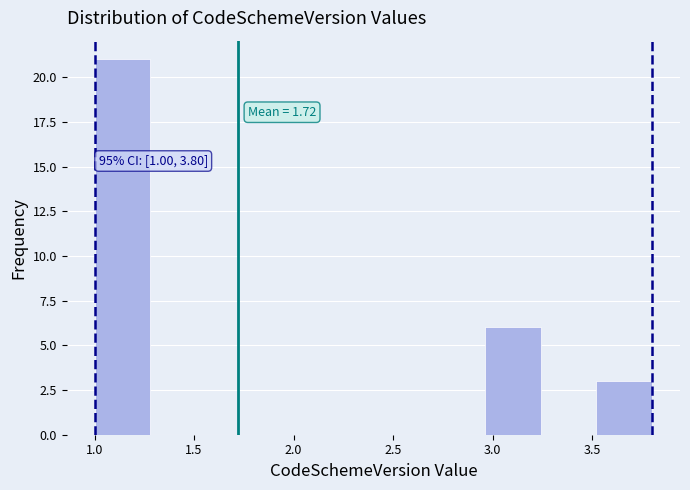

Over which range of the x-axis is the bar tallest?

1.00 to 1.28